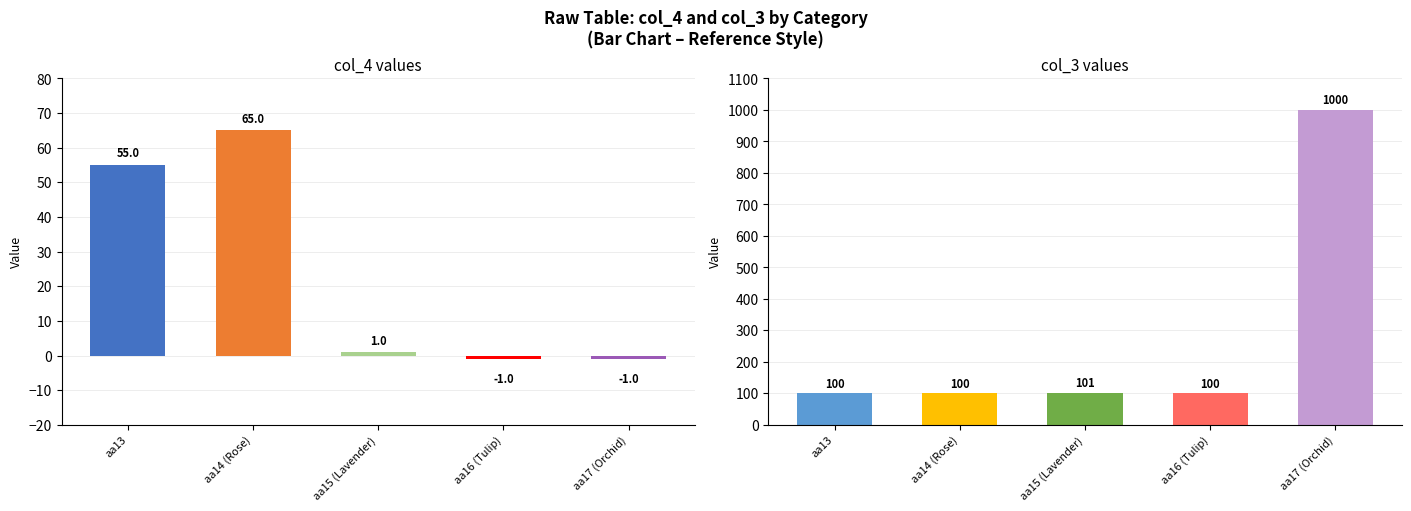

Reading left to right, what are all the values shown in this chart?

col_4: 55	65	1	-1	-1
col_3: 100	100	101	100	1000